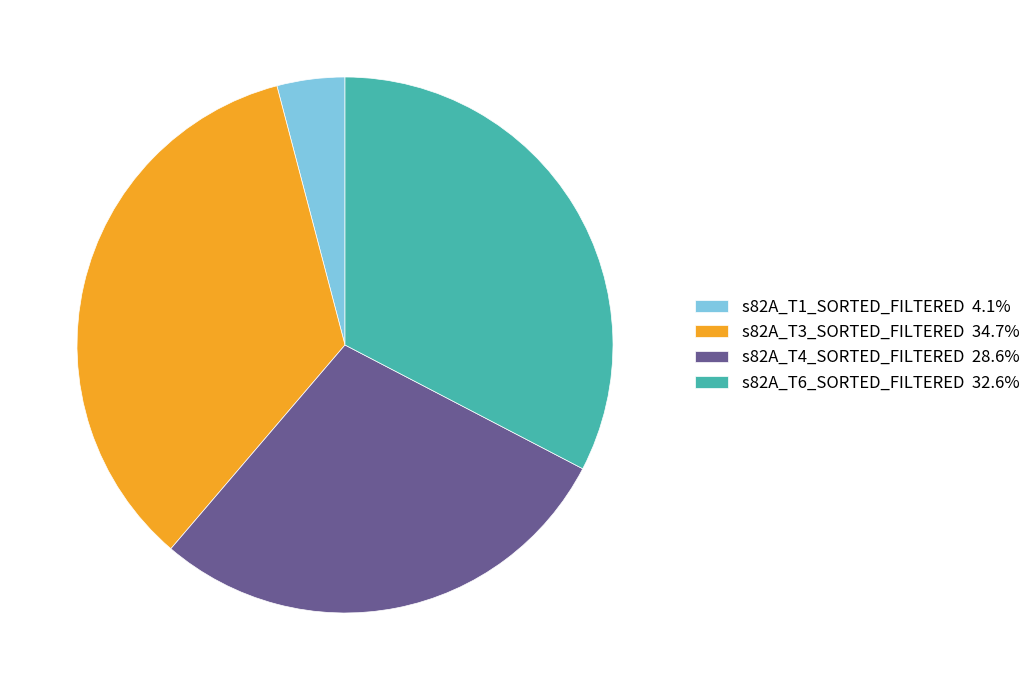

Combined, do s82A_T6_SORTED_FILTERED and s82A_T1_SORTED_FILTERED account for over 50%?

No